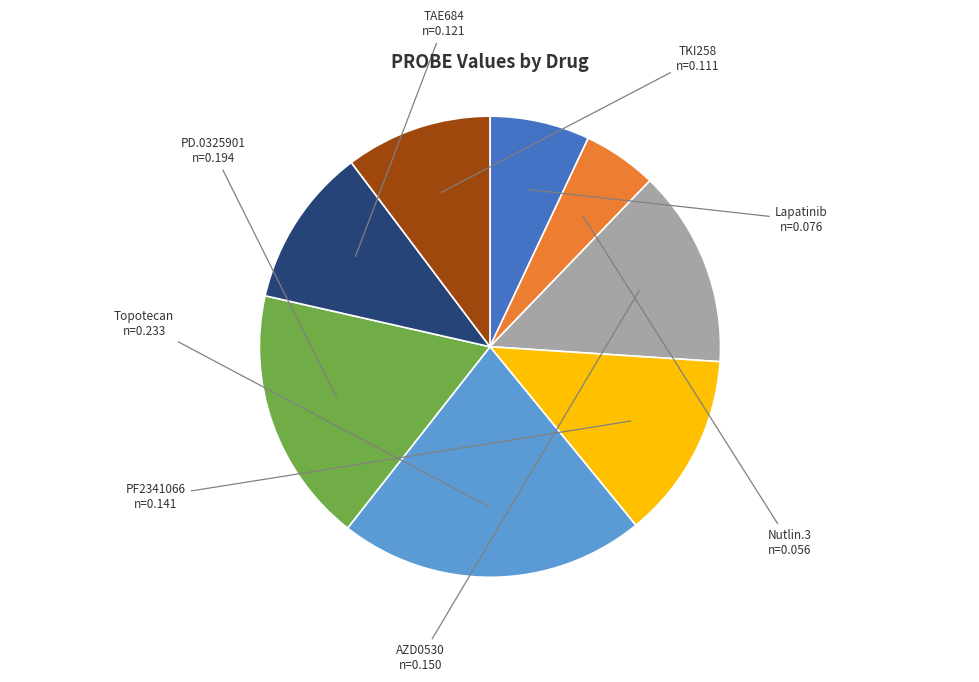

Is there a majority slice in this chart?

No